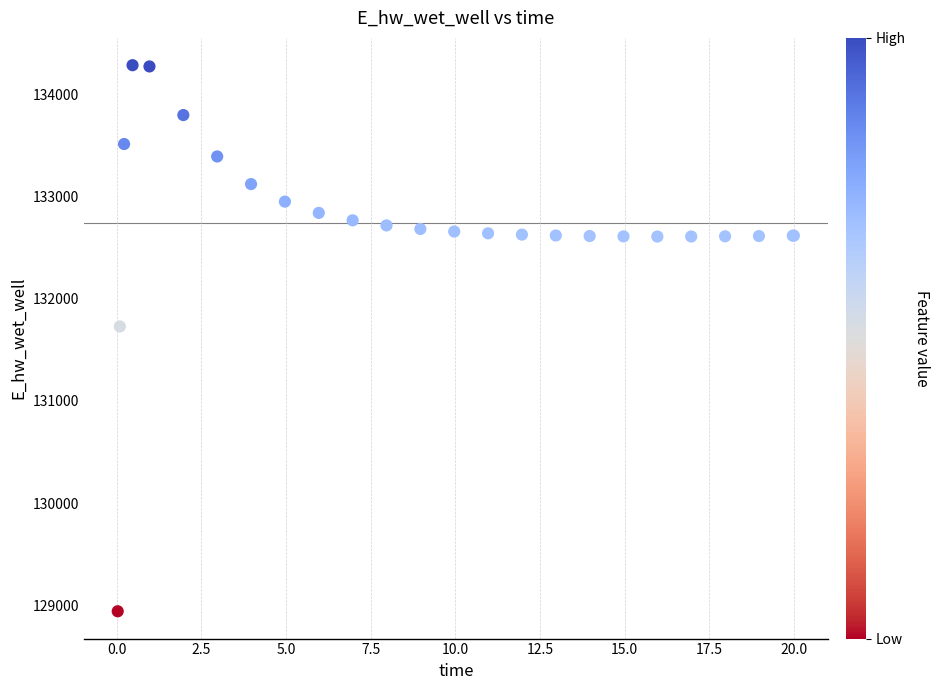

What Y value in the scatter plot is closest to 131612?

131728.0